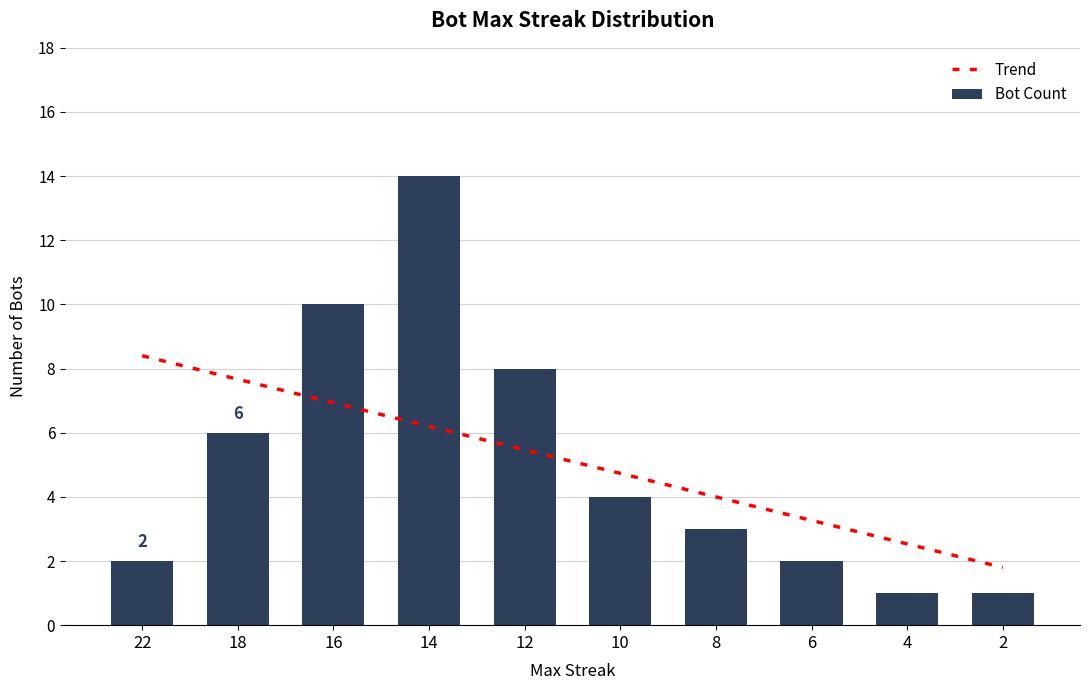

What is the value of the Trend bar at the 8th from the left?

3.3